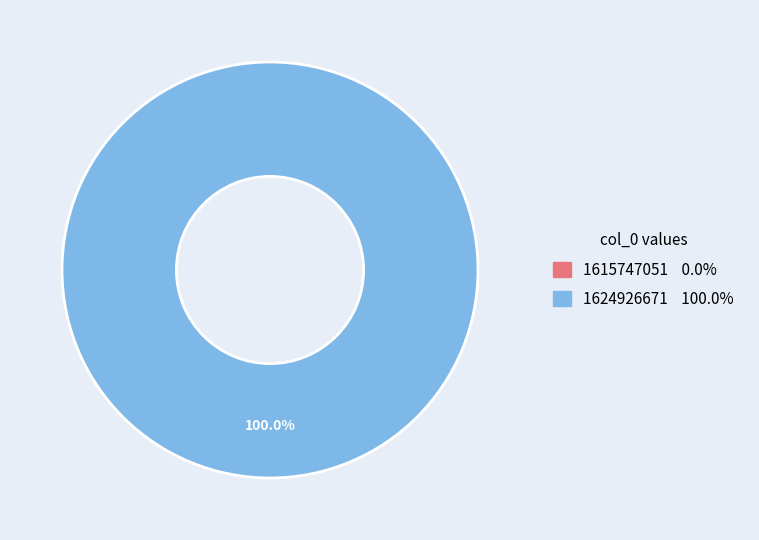

What percentage is the 1624926671 slice, to the nearest percent?

100%